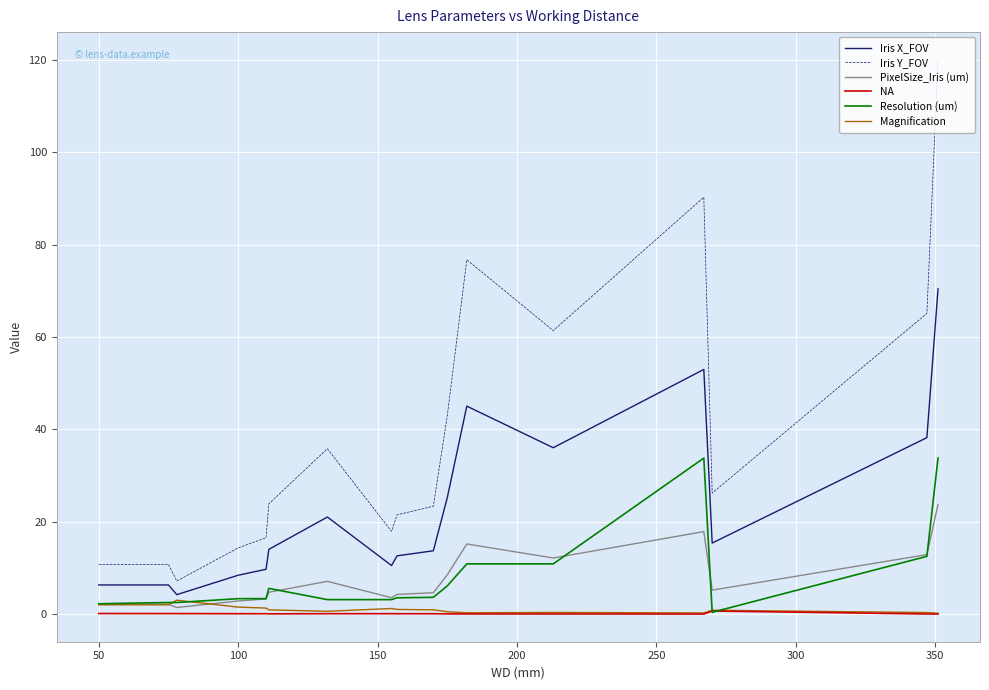

True or false: Iris Y_FOV and Iris X_FOV intersect in this chart.

False